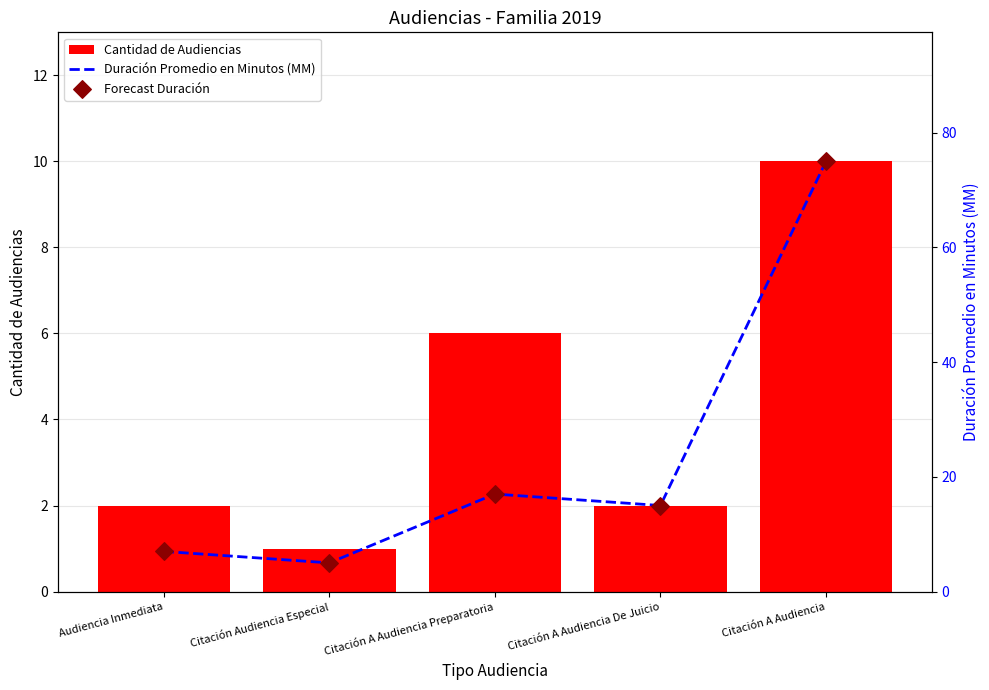

Which series has the largest Y range (max minus min)?

Duración Promedio en Minutos (MM)